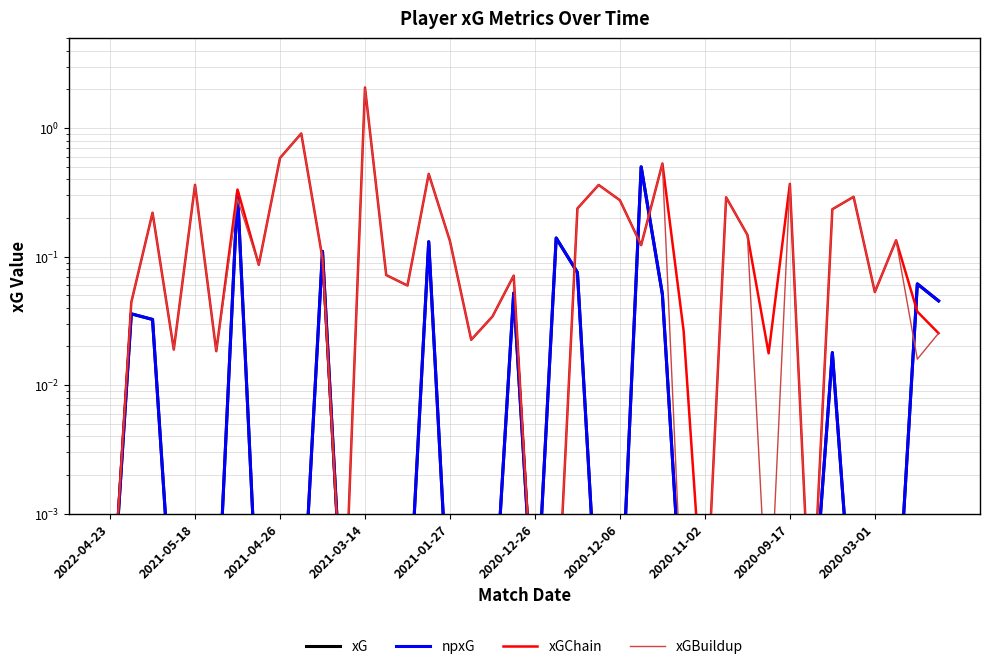

Does the chart display data point markers on the line(s)?

No